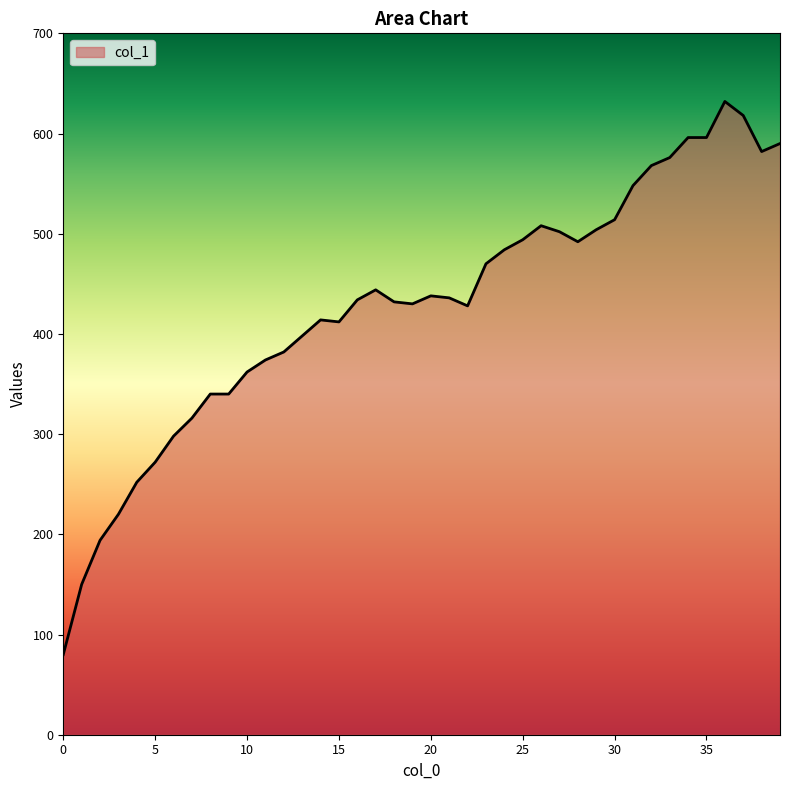

What is the smallest value displayed?

80